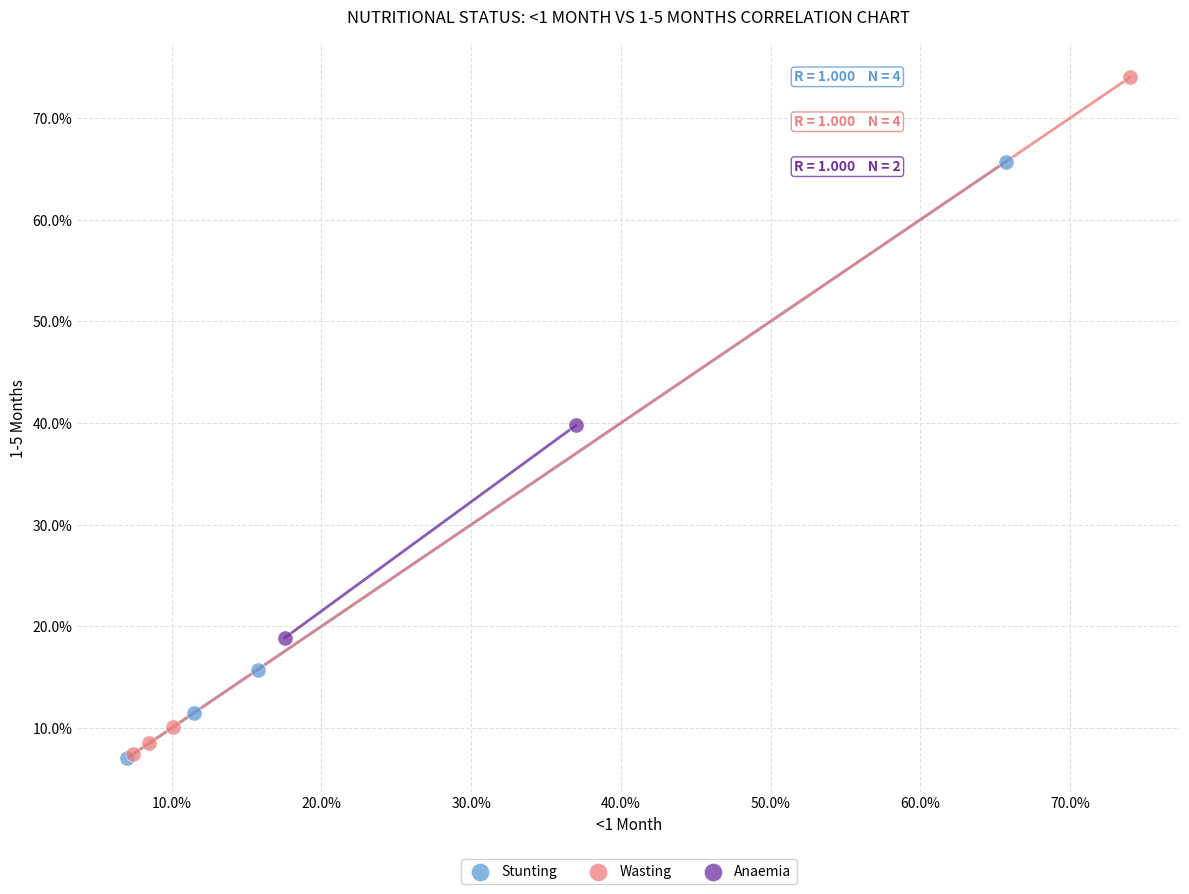

What are all the series names shown in the legend?

Stunting, Wasting, Anaemia